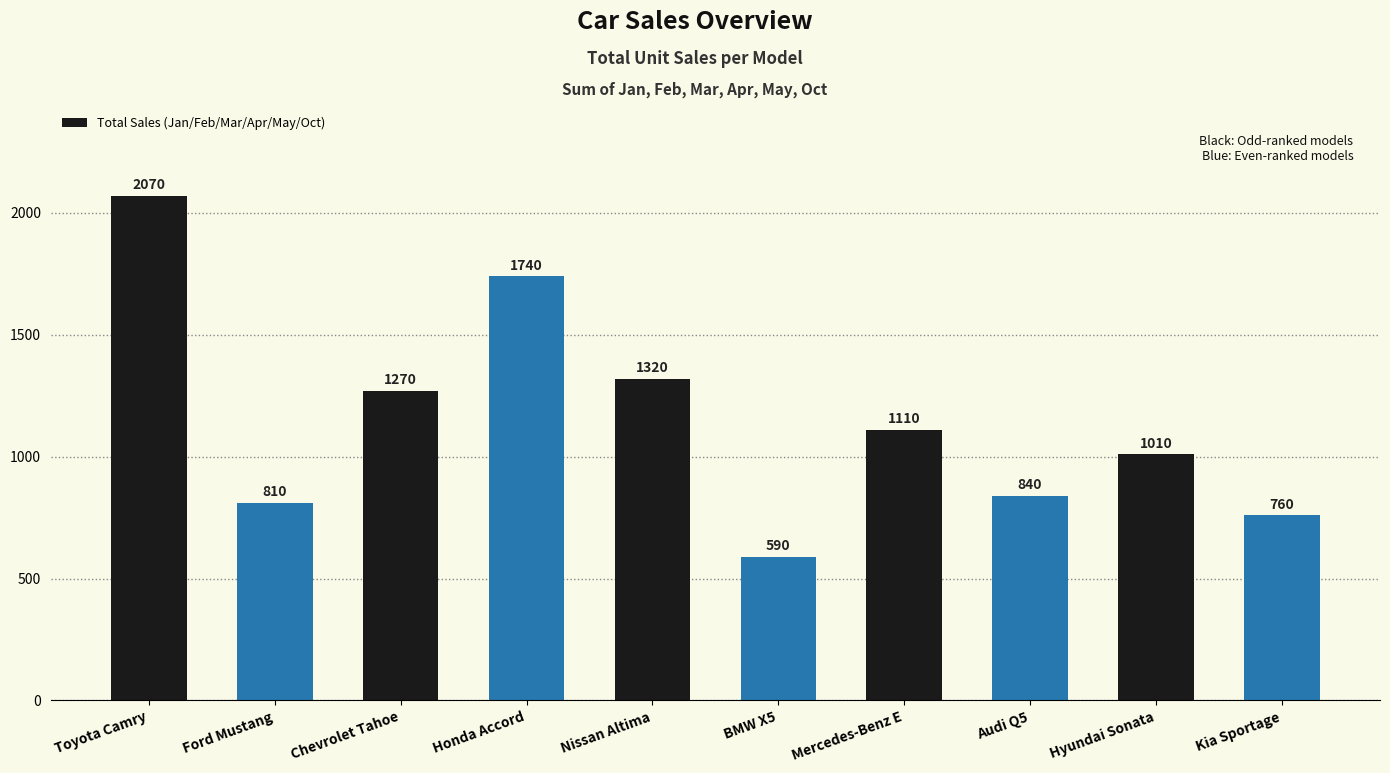

Reading left to right, list all the values displayed in this chart.

Toyota Camry=2070	Ford Mustang=810	Chevrolet Tahoe=1270	Honda Accord=1740	Nissan Altima=1320	BMW X5=590	Mercedes-Benz E=1110	Audi Q5=840	Hyundai Sonata=1010	Kia Sportage=760